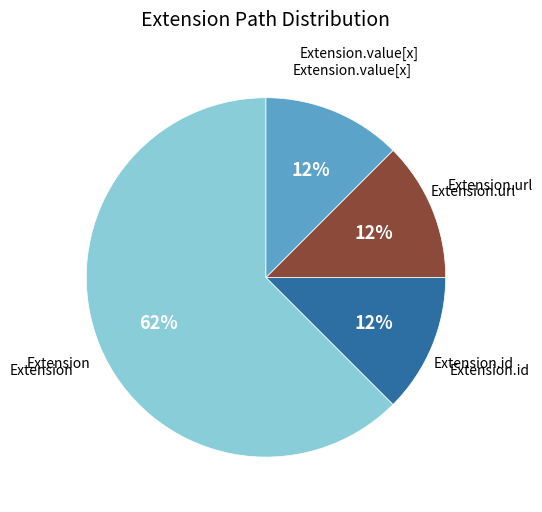

Which slice is the largest?

Extension